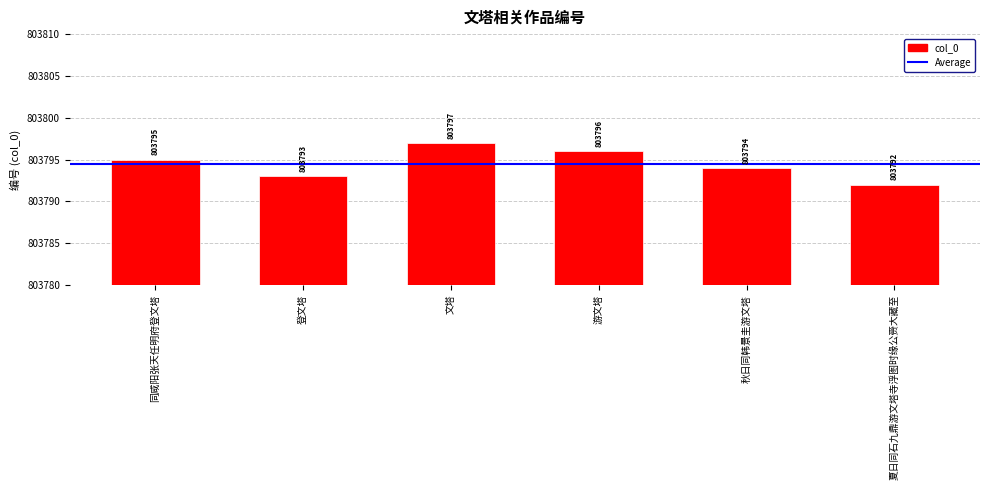

The chart shows a value of 803795 at 同咸阳张天任明府登文塔. True or false?

True